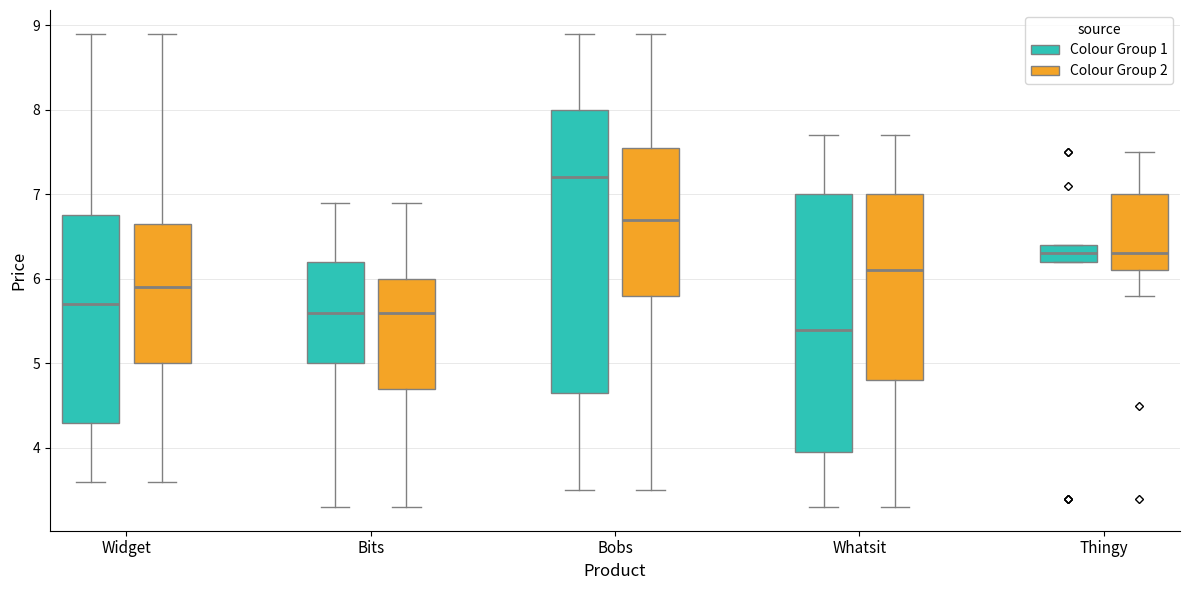

Where is the upper edge of the box for Whatsit (Colour Group 1) on the y-axis? The values are not printed on the chart, so give them approximately, as read against the axis.

7.0